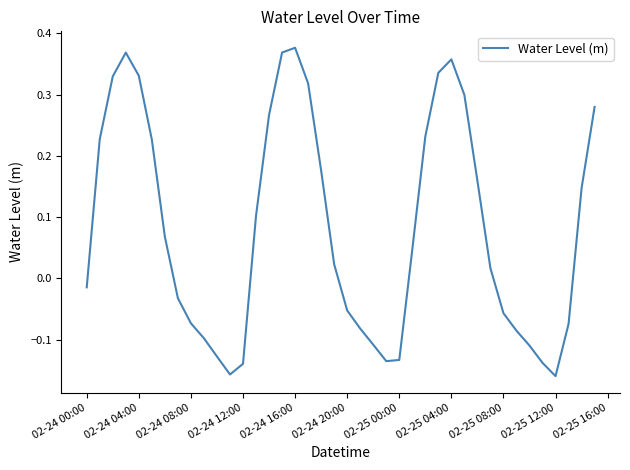

What is the difference between the maximum and minimum values?

0.5